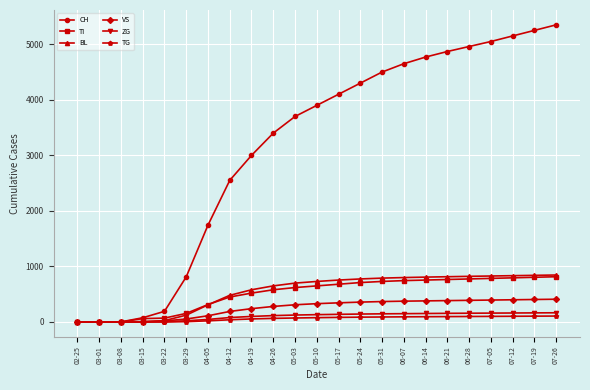

Where is TI nearest to the value 407?

04-12